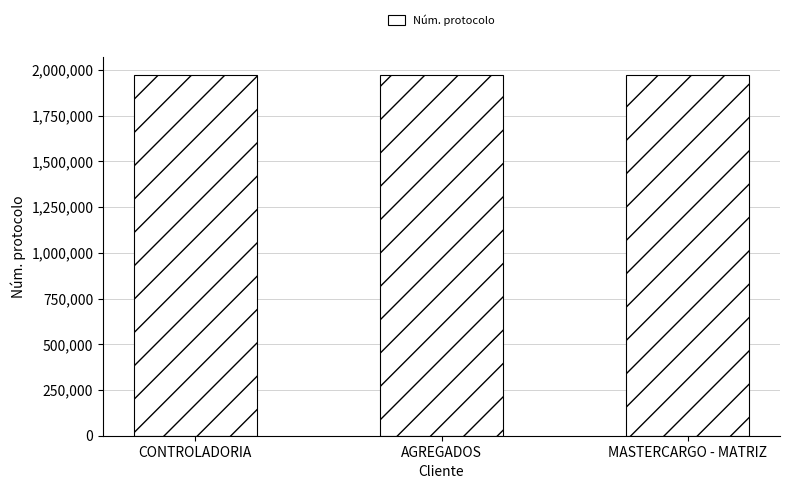

The chart shows a value of 3117531 at CONTROLADORIA. True or false?

False